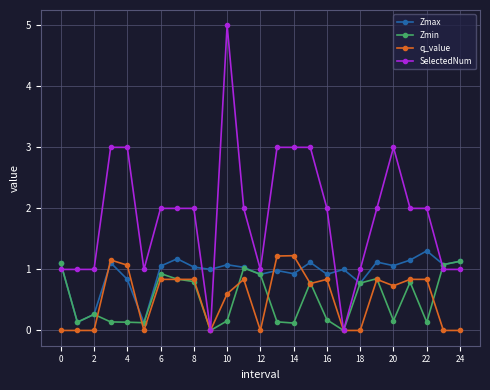

How many intersections are there between Zmax and SelectedNum?

6